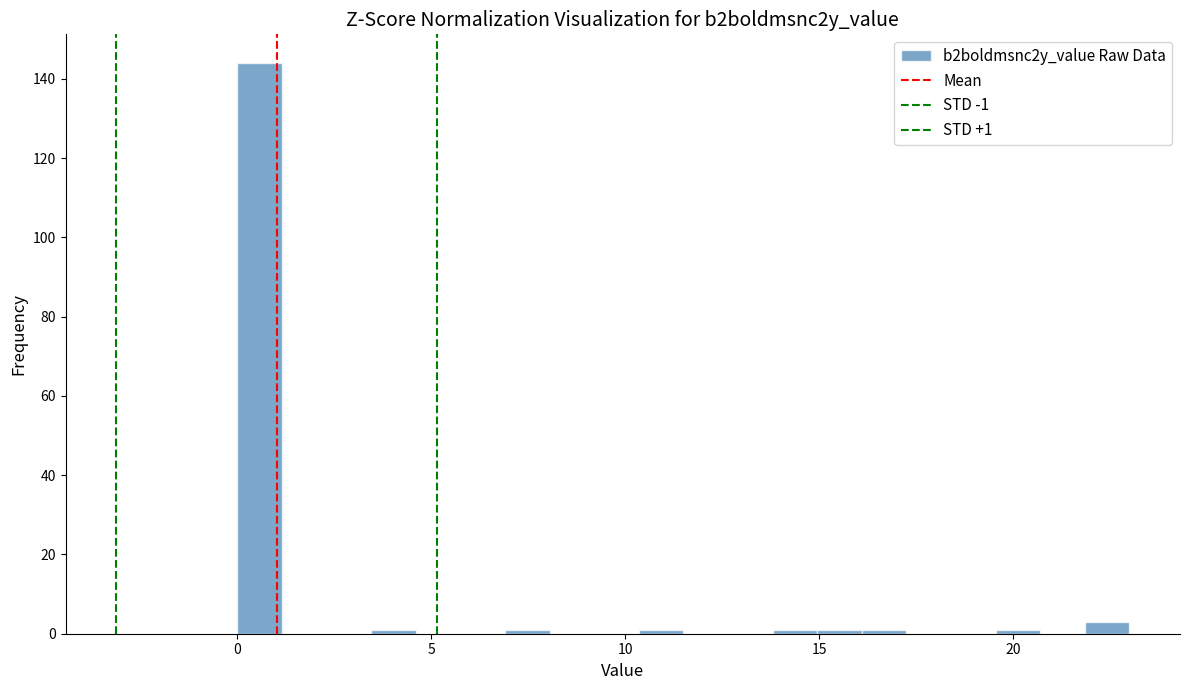

Read against the x-axis, roughly where is the centre of the tallest bar?

0.5